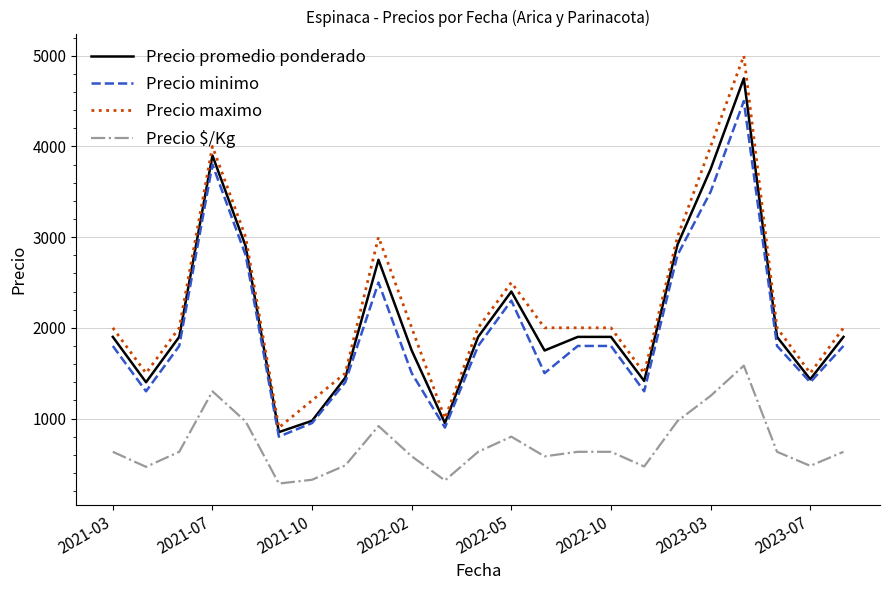

What is the average value of the Precio minimo series?

1993